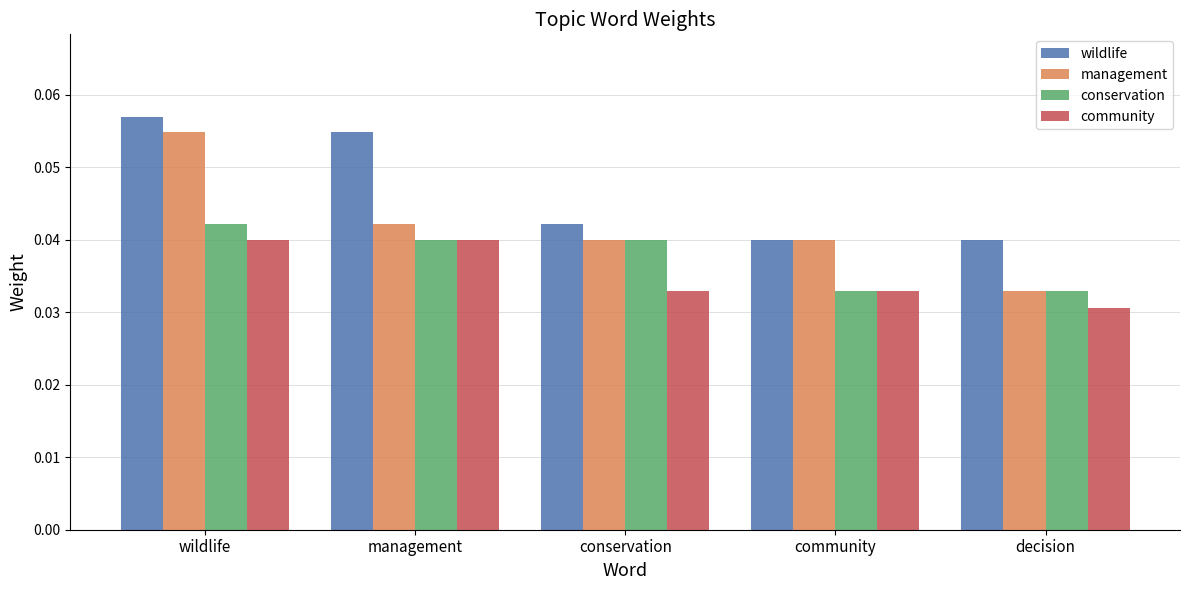

Which category has the highest value across all series?

wildlife